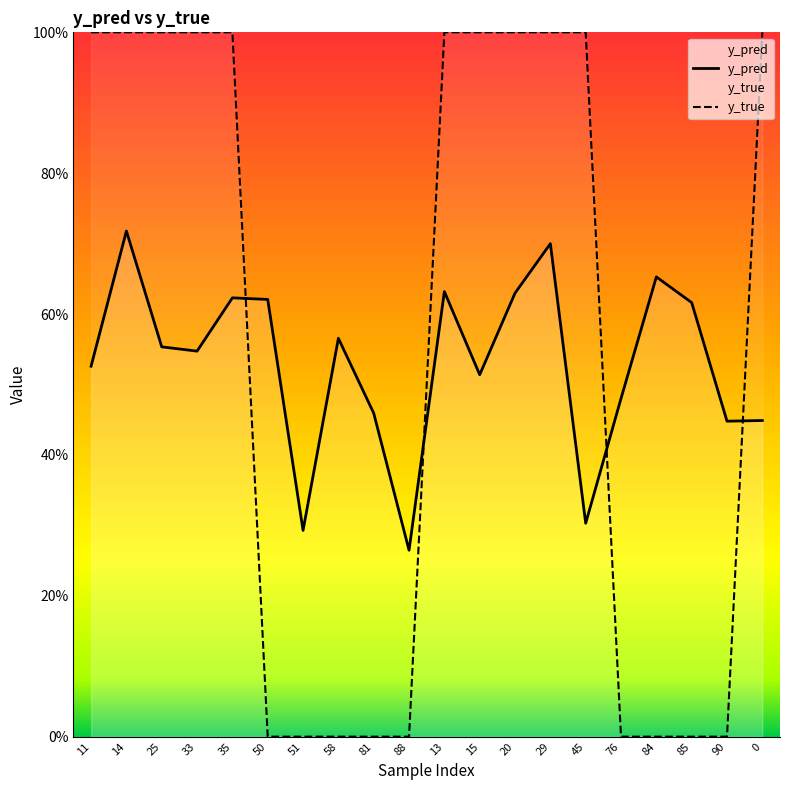

What is the value of the y_pred point at the 5th from the left?

0.6